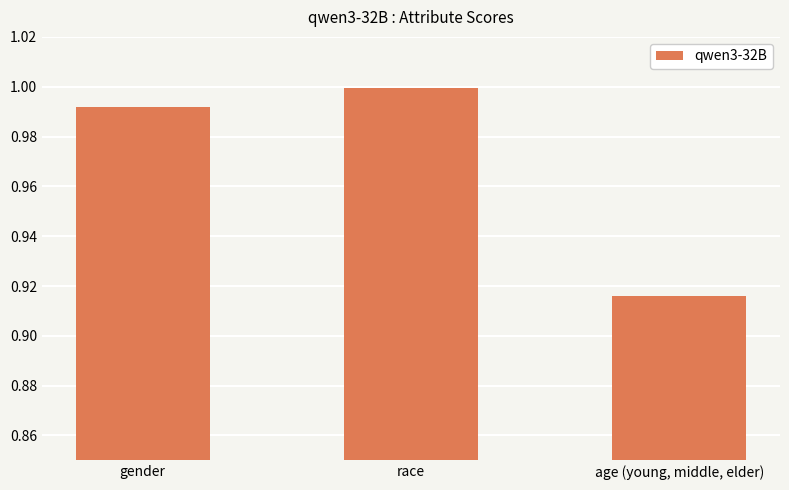

At which category does the chart reach its peak across all series?

race